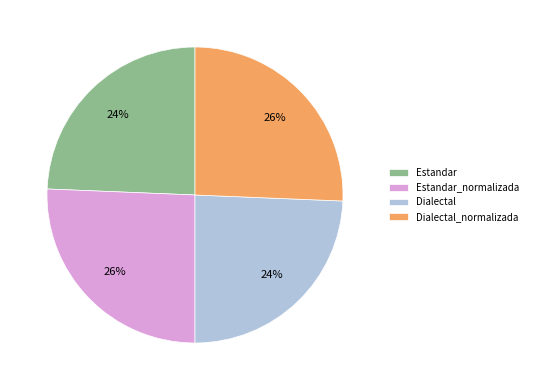

To the nearest percent, what percentage of the pie is Dialectal_normalizada?

26%